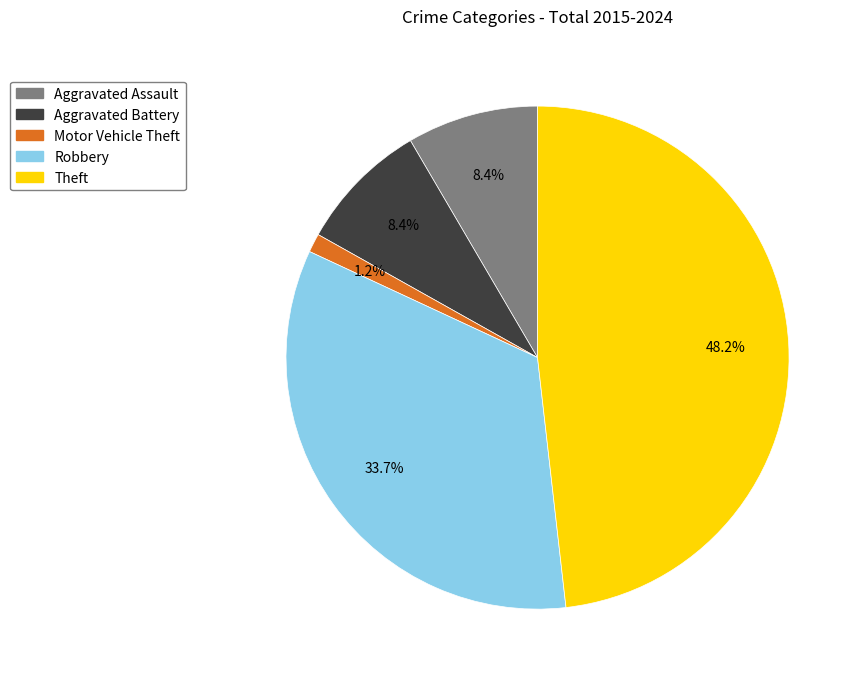

Is there a majority slice in this chart?

No